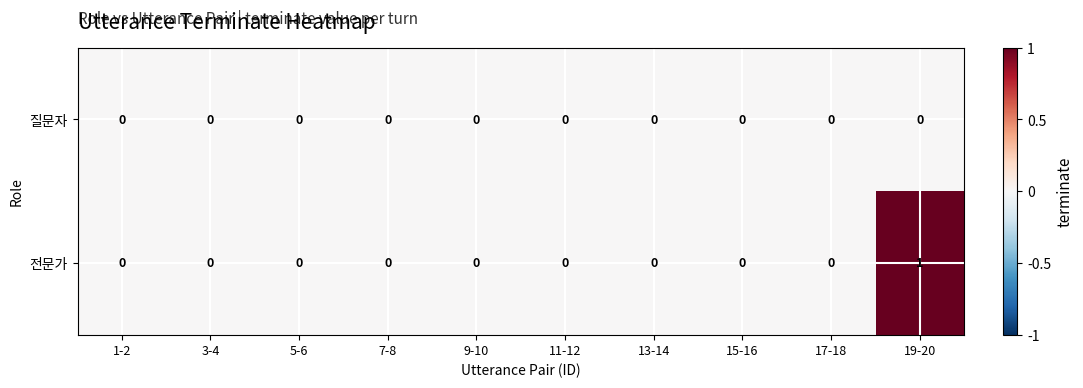

What is the greatest value displayed?

1